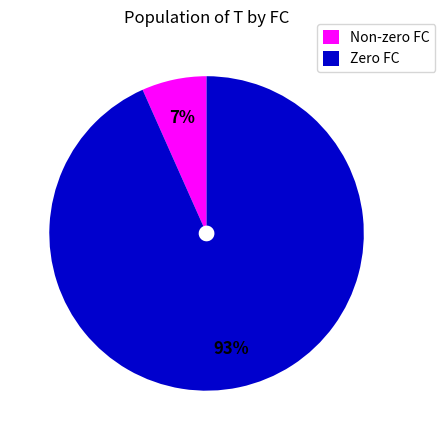

To the nearest percent, what is the average slice percentage?

50%